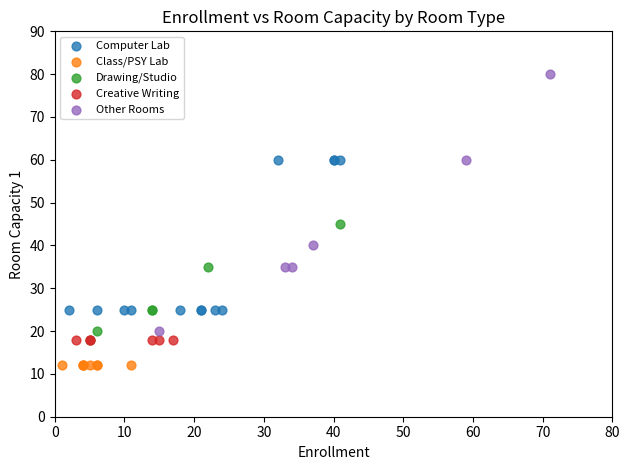

Which series reaches the maximum Y coordinate?

Other Rooms